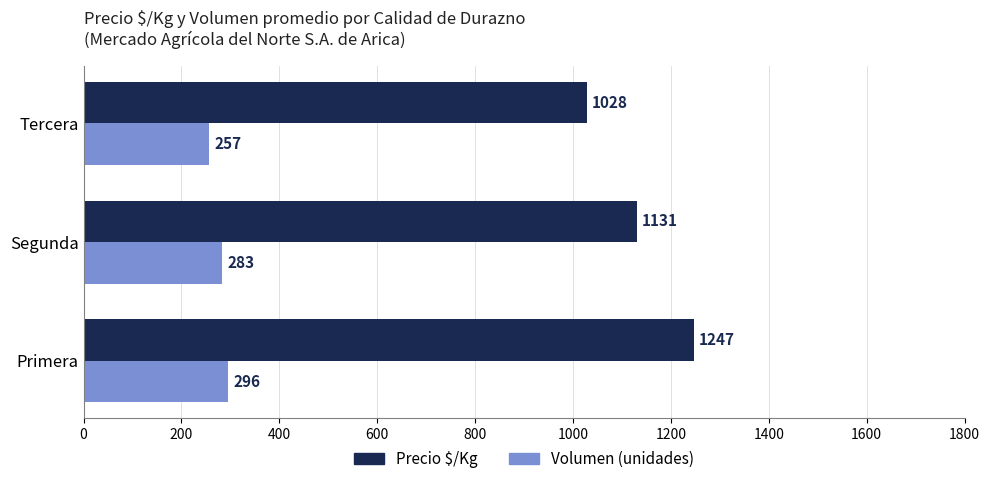

At which label does Volumen (unidades) reach its minimum?

Tercera